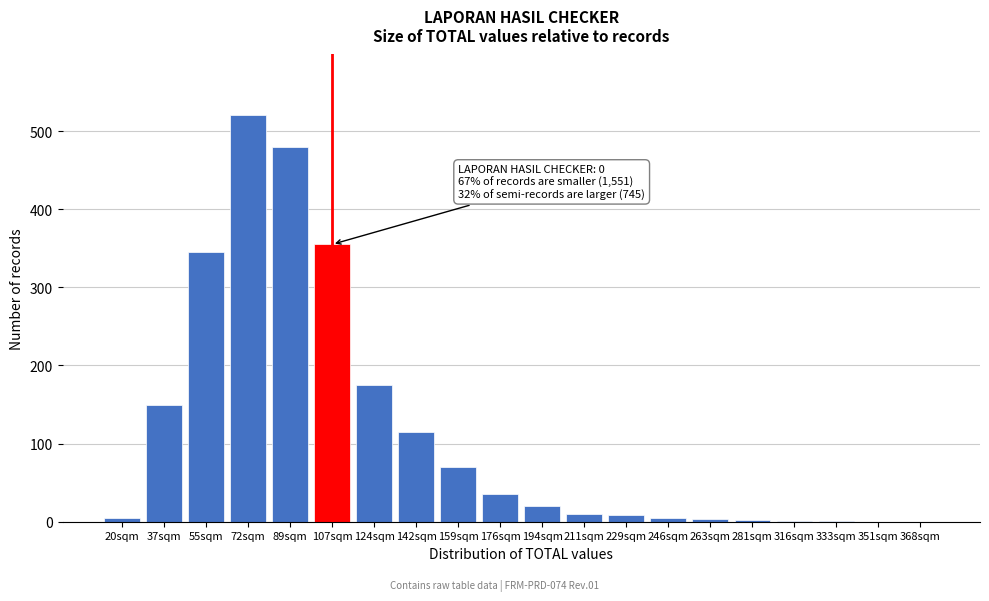

Which has a higher value, 142sqm or 368sqm?

142sqm